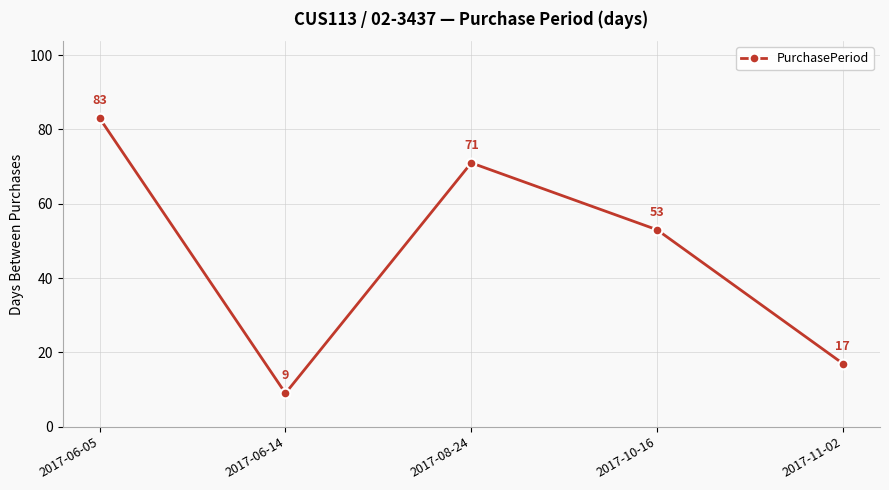

At which label is the value closest to 46?

2017-10-16